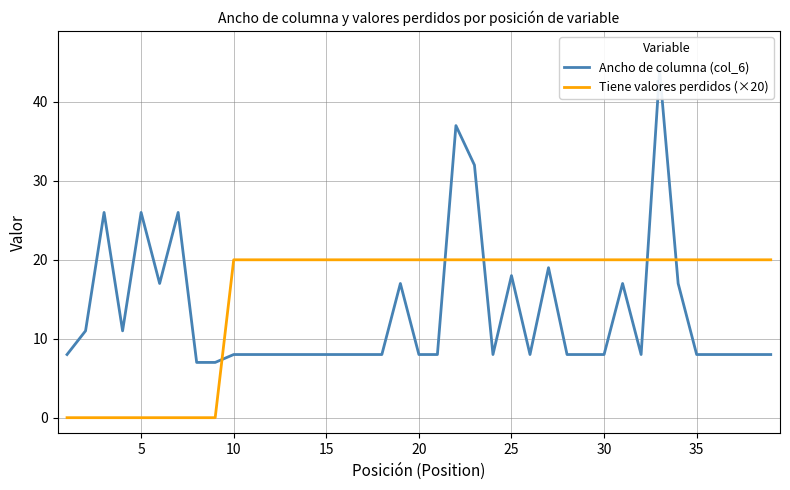

The value of Tiene valores perdidos (×20) at 5 is -11. True or false?

False